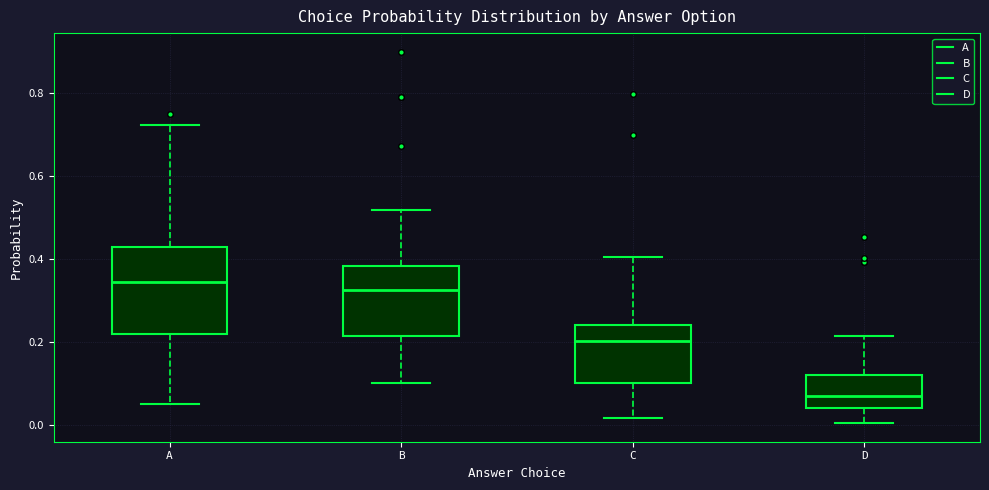

Which box has the lowest median line?

D